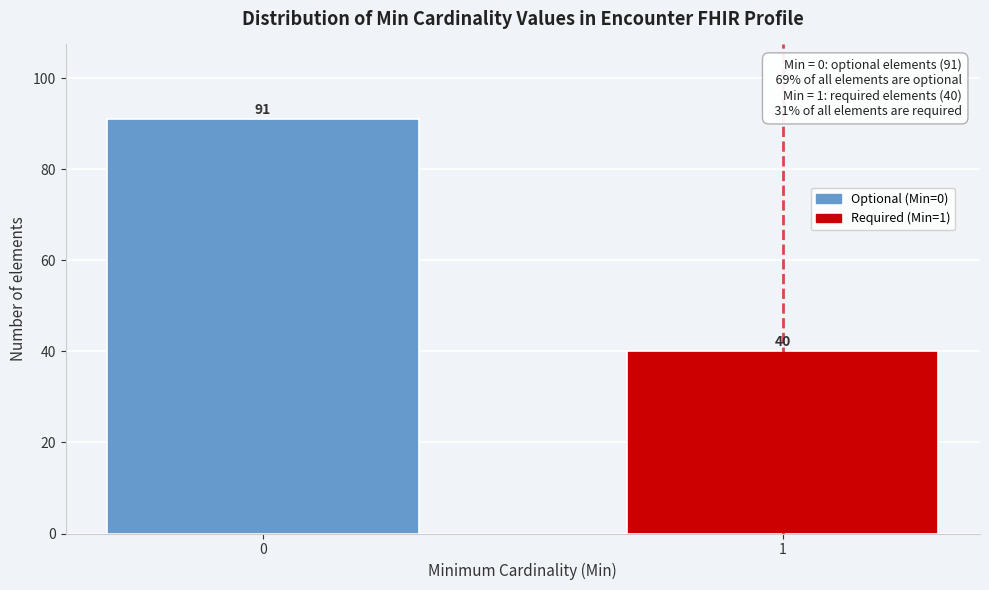

Reading right to left, list all the values displayed in this chart.

40	91